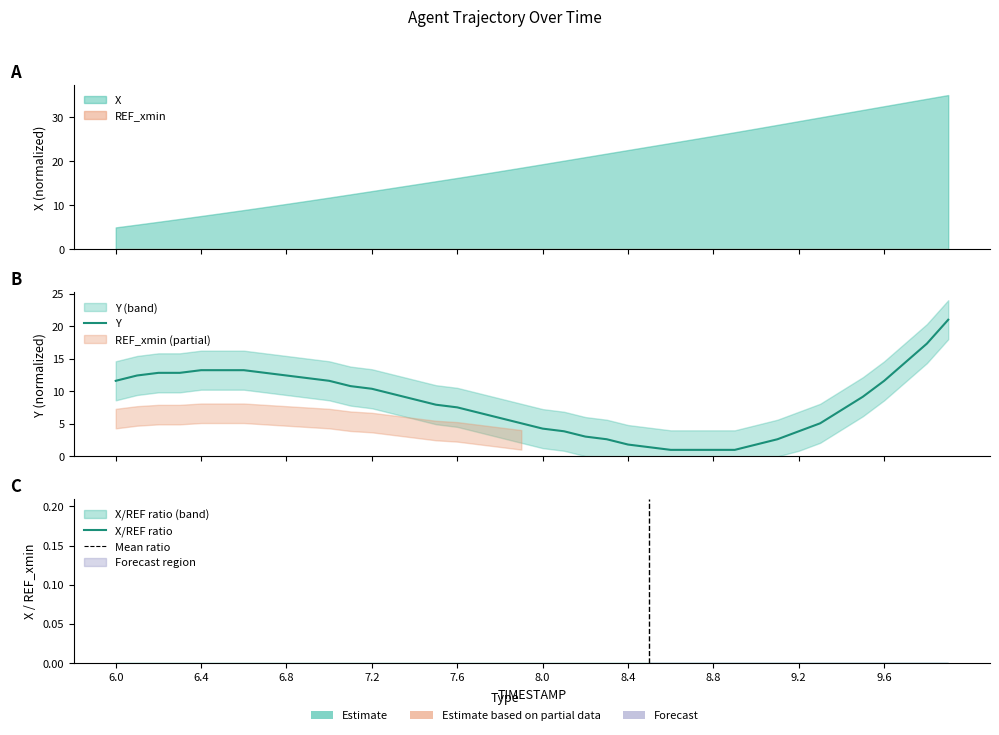

The Y series shows 12.4 at 6.8. True or false?

True